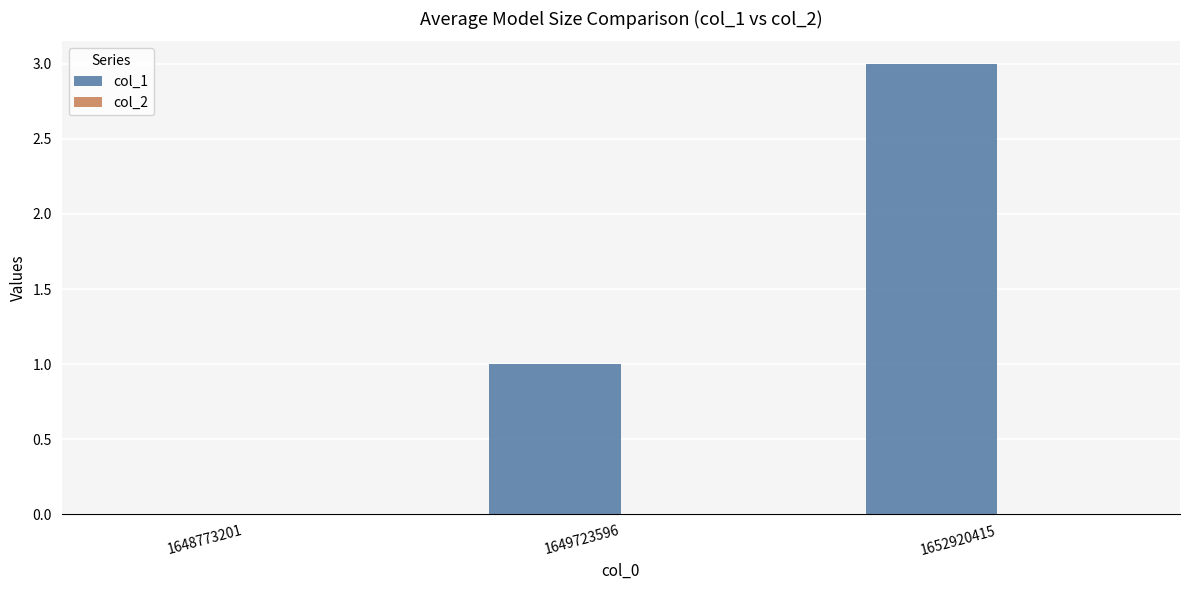

Which label corresponds to the largest value in the chart?

1652920415